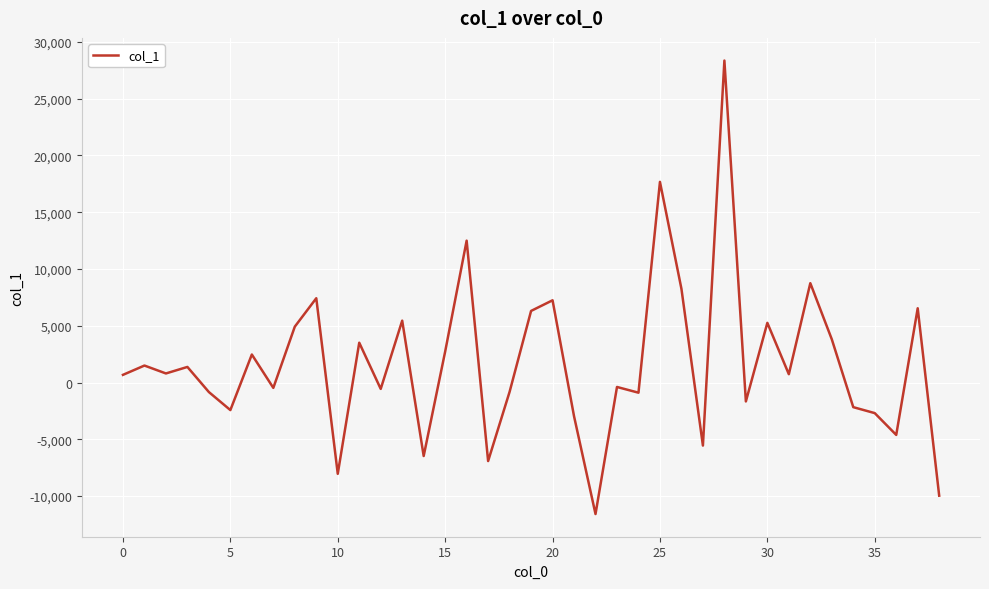

What is the smallest value displayed?

-11577.7